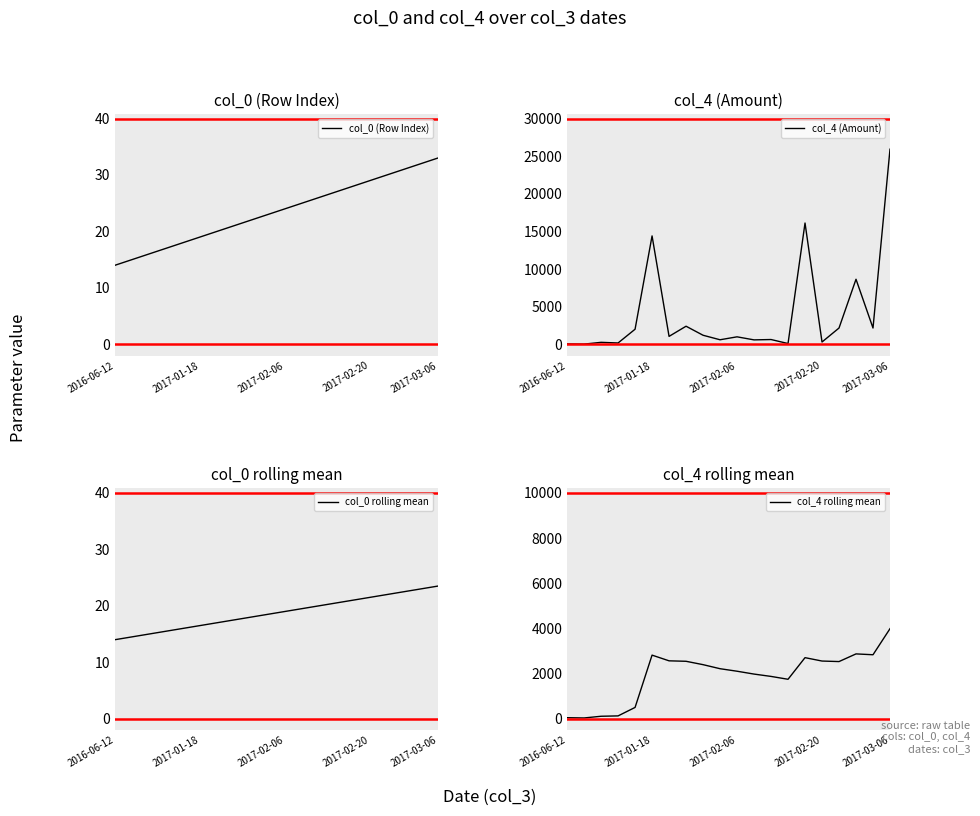

What is the difference between the maximum and minimum values in the col_4 rolling mean series?

3954.2